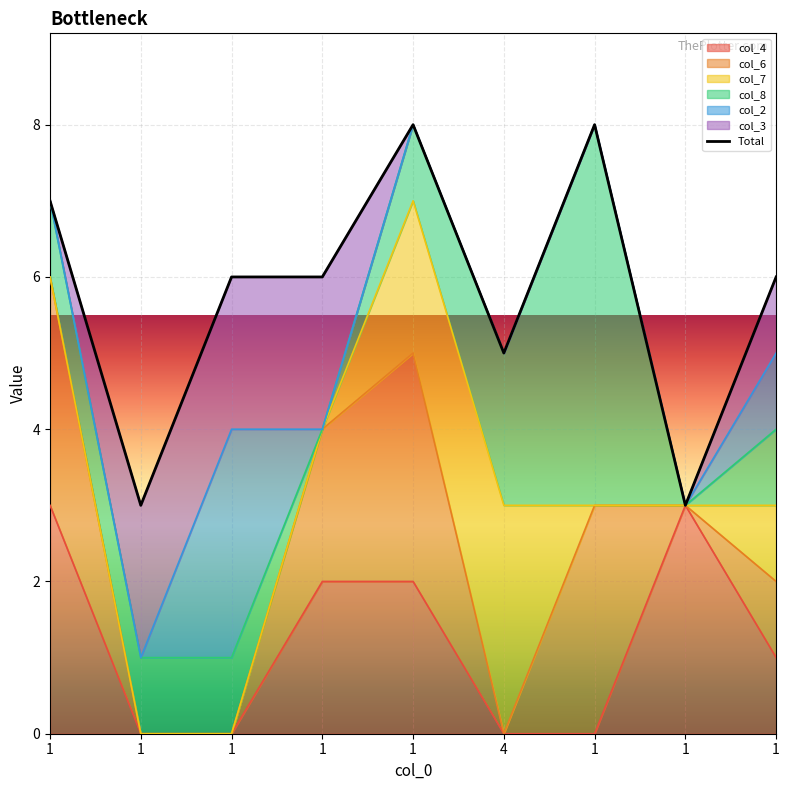

What is the difference between the second highest and minimum values in the col_3 series?

2